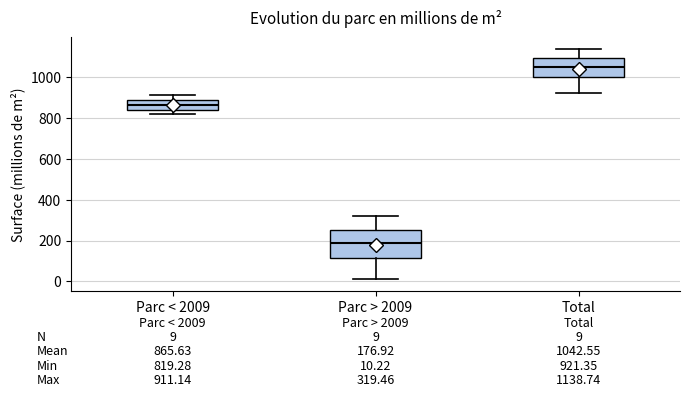

Which box is the tallest, from its lower edge to its upper edge?

Parc > 2009